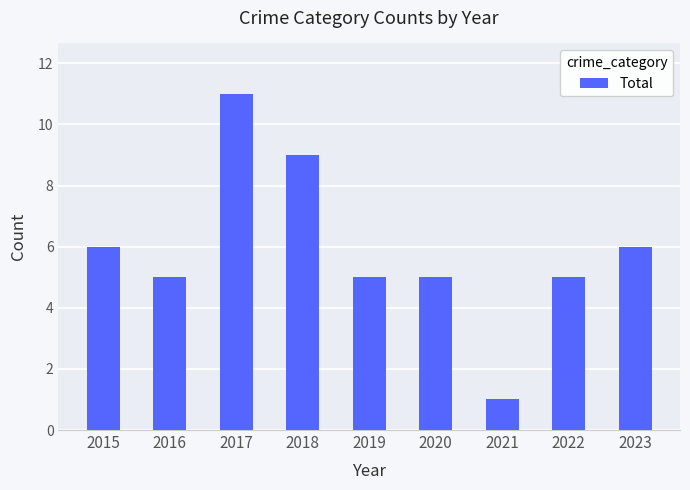

What is the value of the 3rd bar from the left?

11